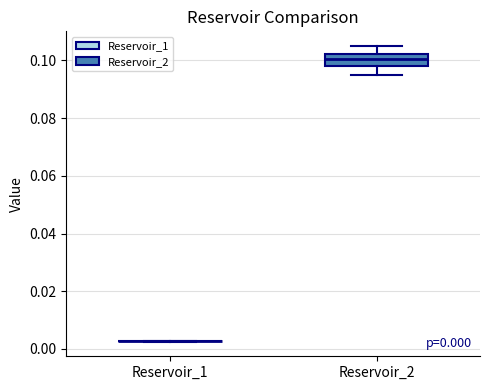

Which box is the tallest, from its lower edge to its upper edge?

Reservoir_2